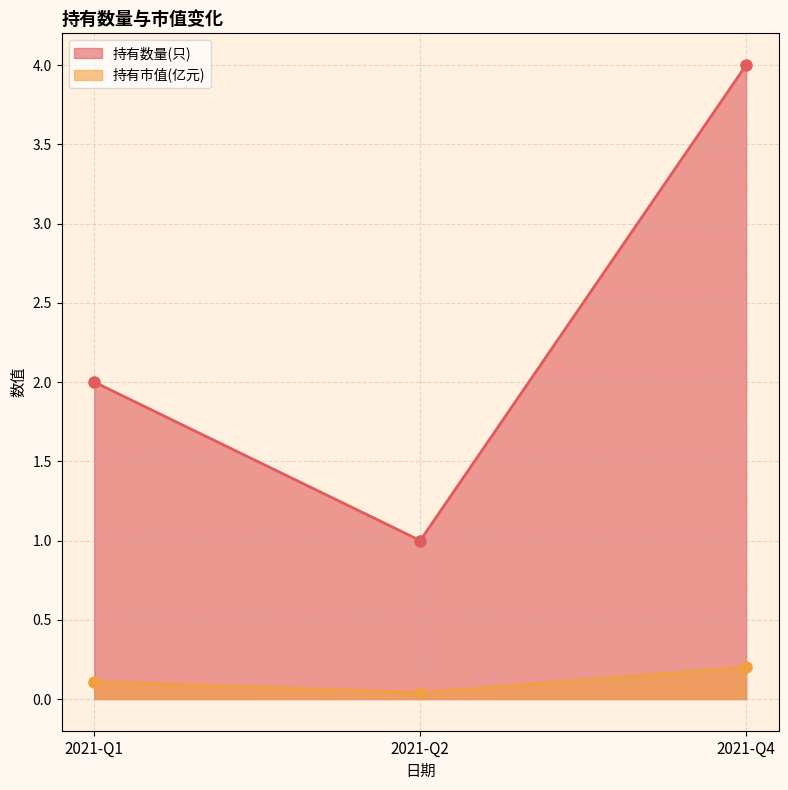

What is the sum of all 持有数量(只) values?

7.0